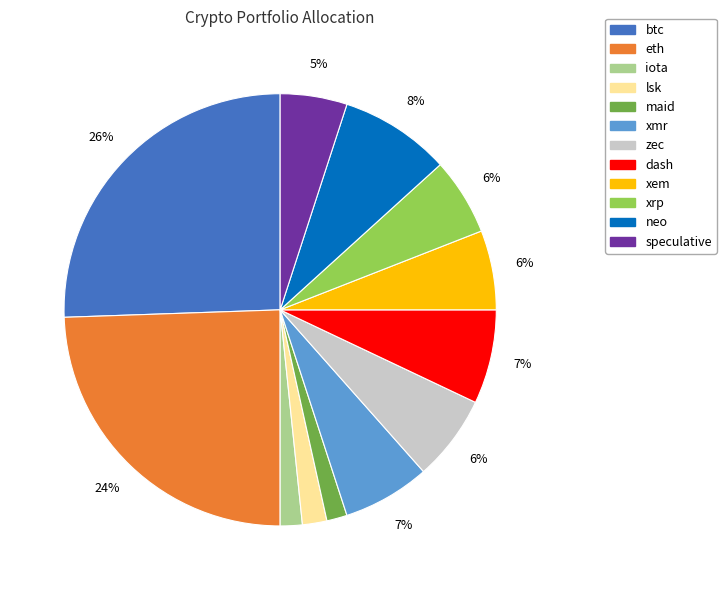

Which category has the biggest portion of the pie?

btc